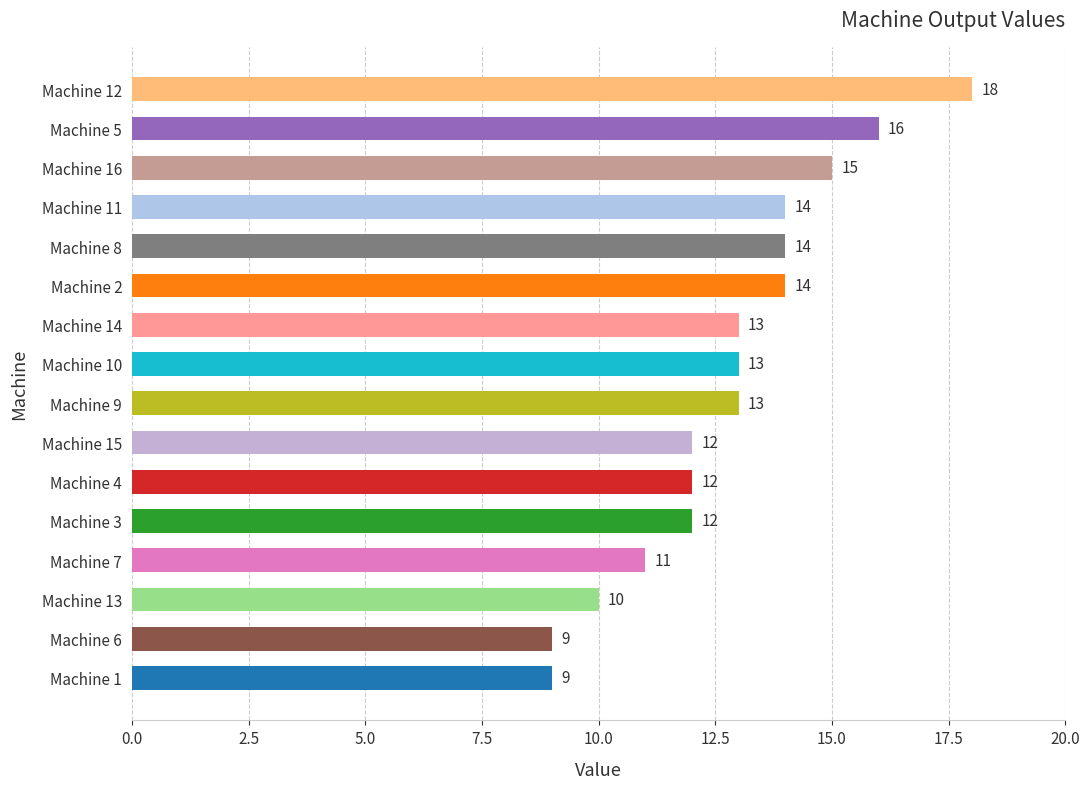

What is the ratio of the value at Machine 12 to the value at Machine 13?

1.8